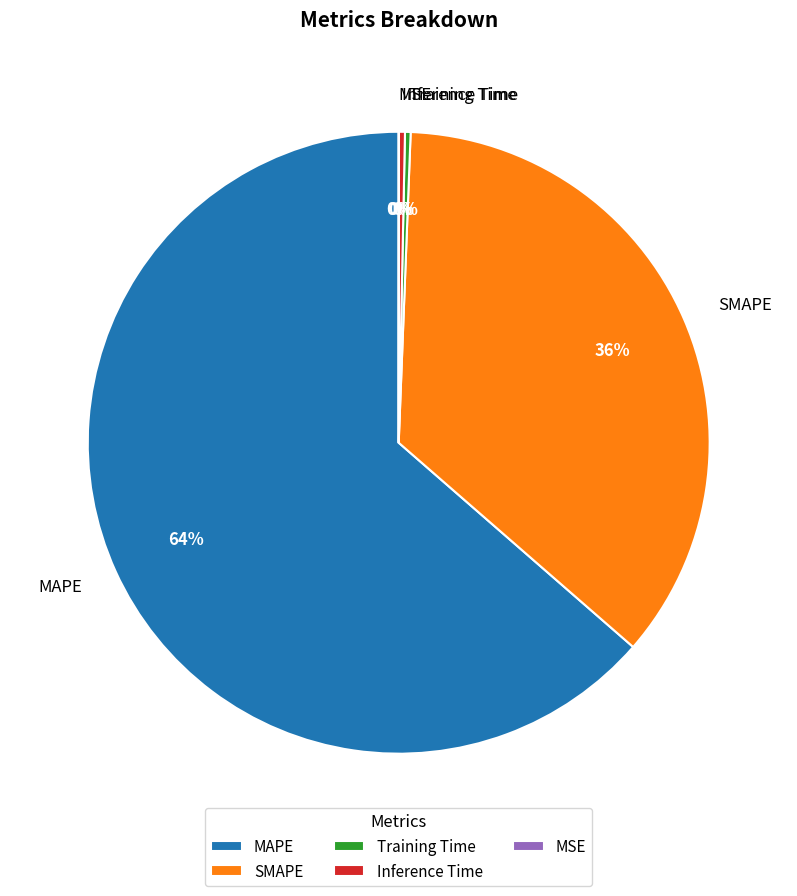

To the nearest percent, what is the average slice percentage?

20%